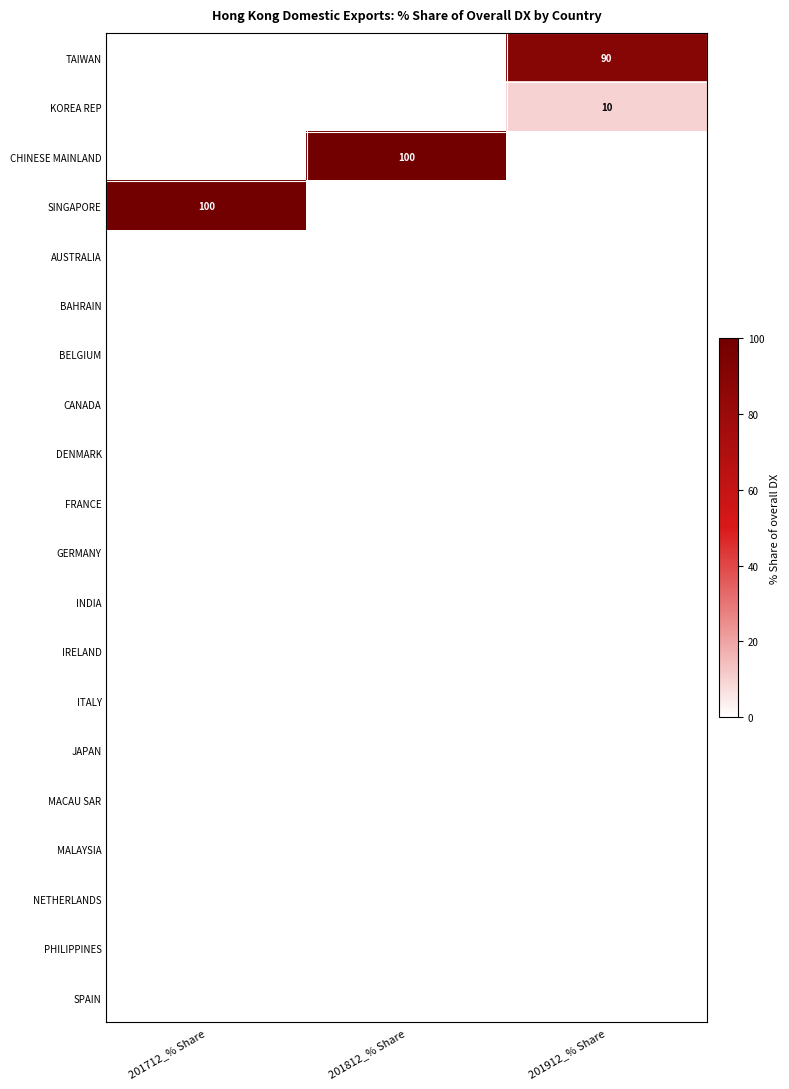

At which category is the sum across all series the highest?

201712_% Share